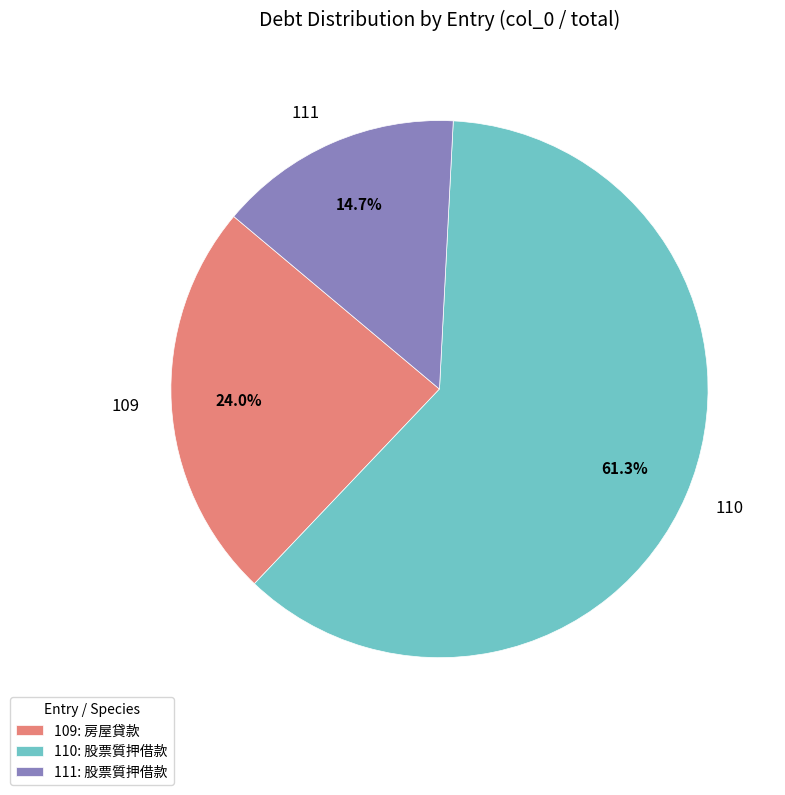

Is it true that 111 is 22% of the pie?

False